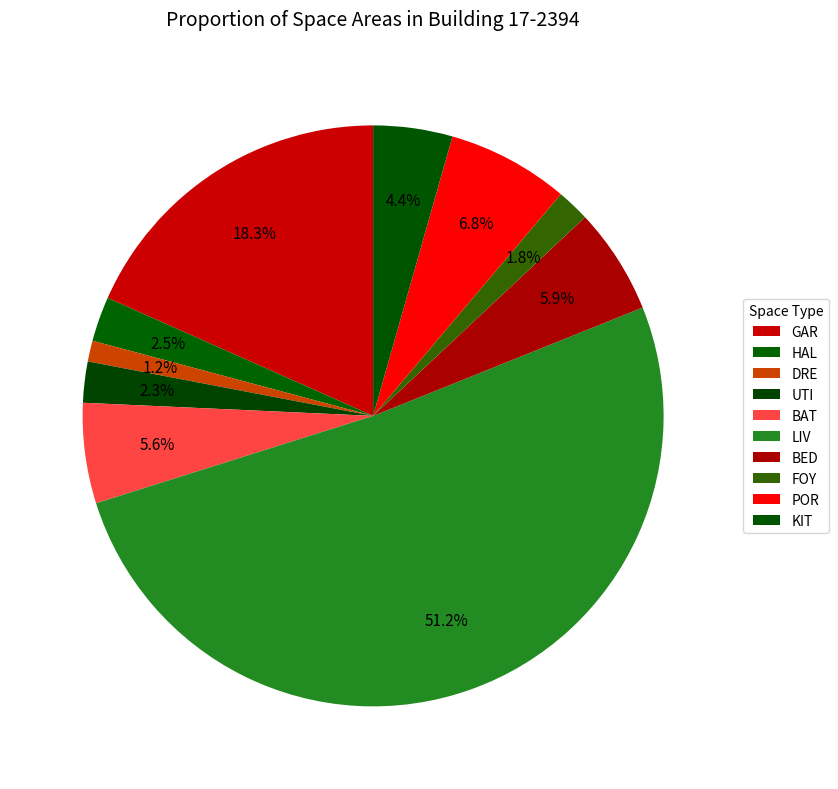

What percentage is NOT represented by BED?

94.1%